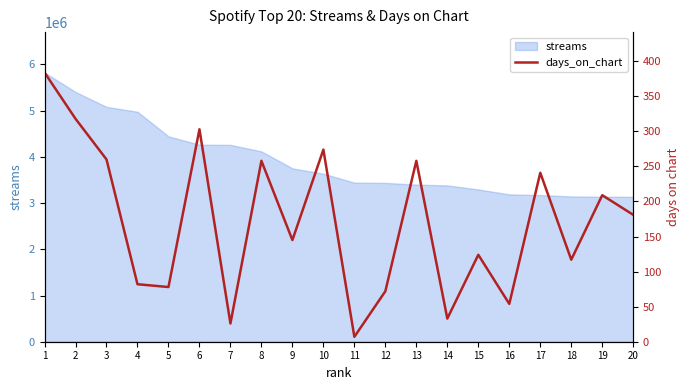

Between 11 and 7, which is larger?

7